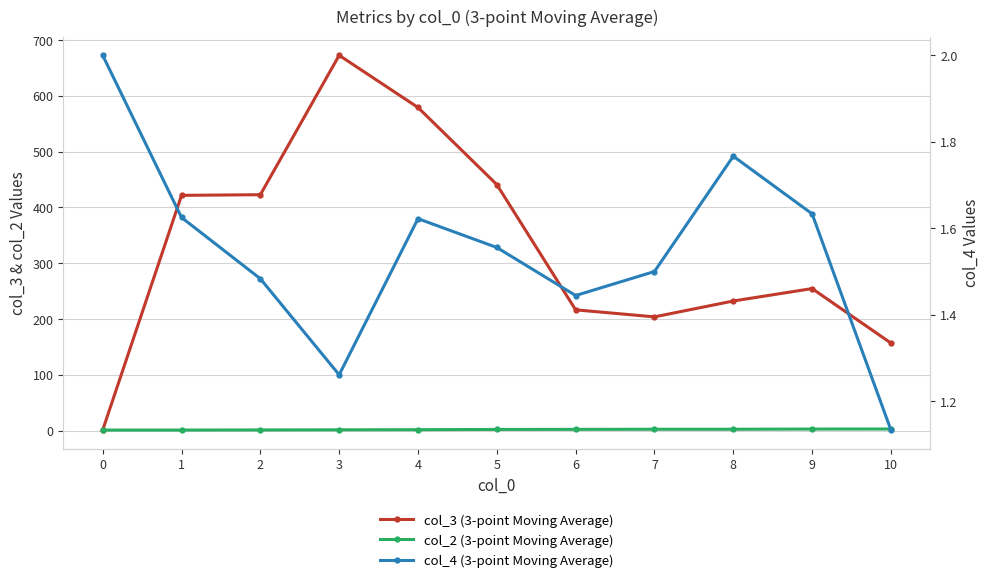

The col_4 (3-point Moving Average) series shows 1.3 at 3. True or false?

True